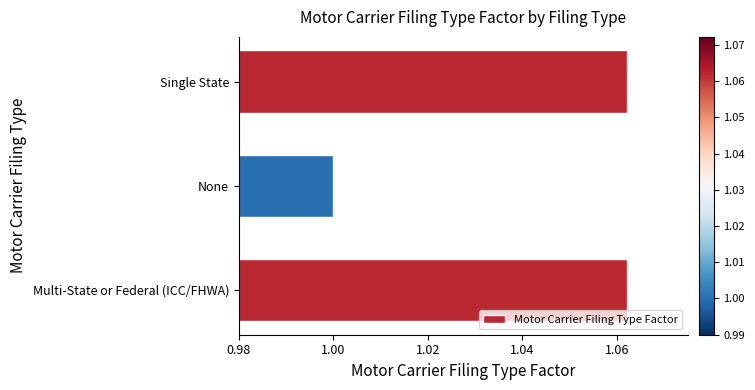

The value at None is 0.6. True or false?

False